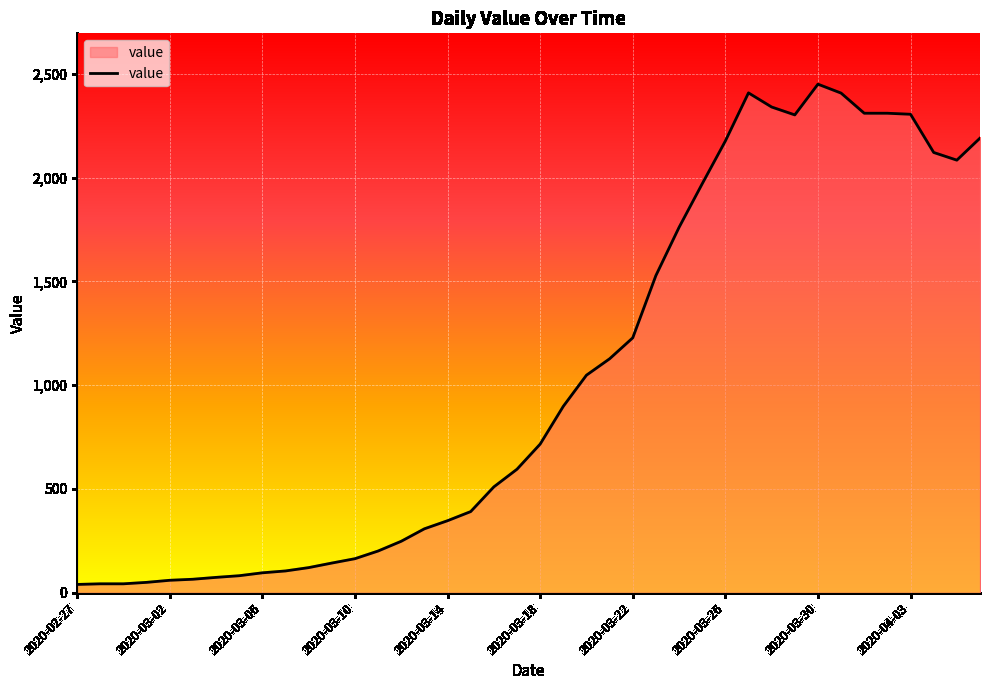

What is the greatest value displayed?

2450